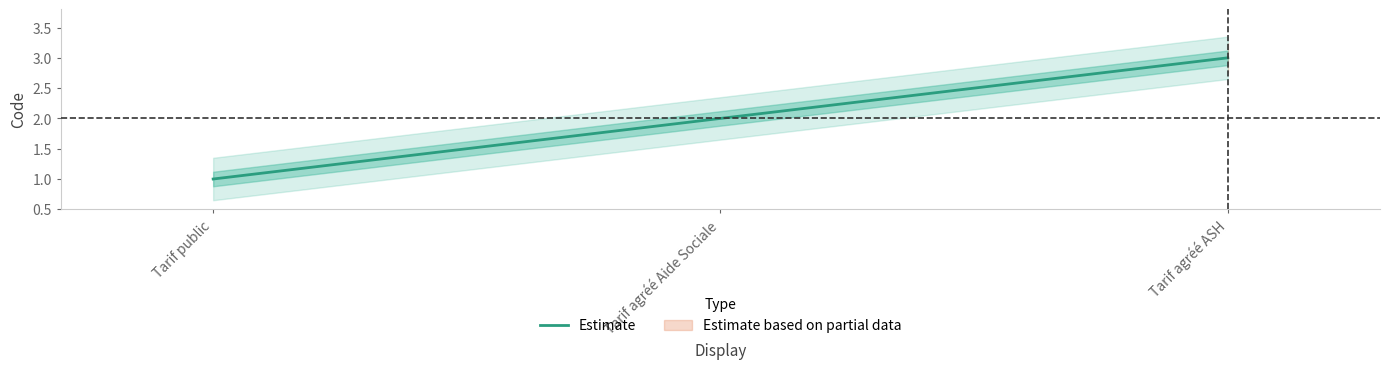

Reading left to right, transcribe all the data shown in this chart.

Tarif public=1	Tarif agréé Aide Sociale=2	Tarif agréé ASH=3